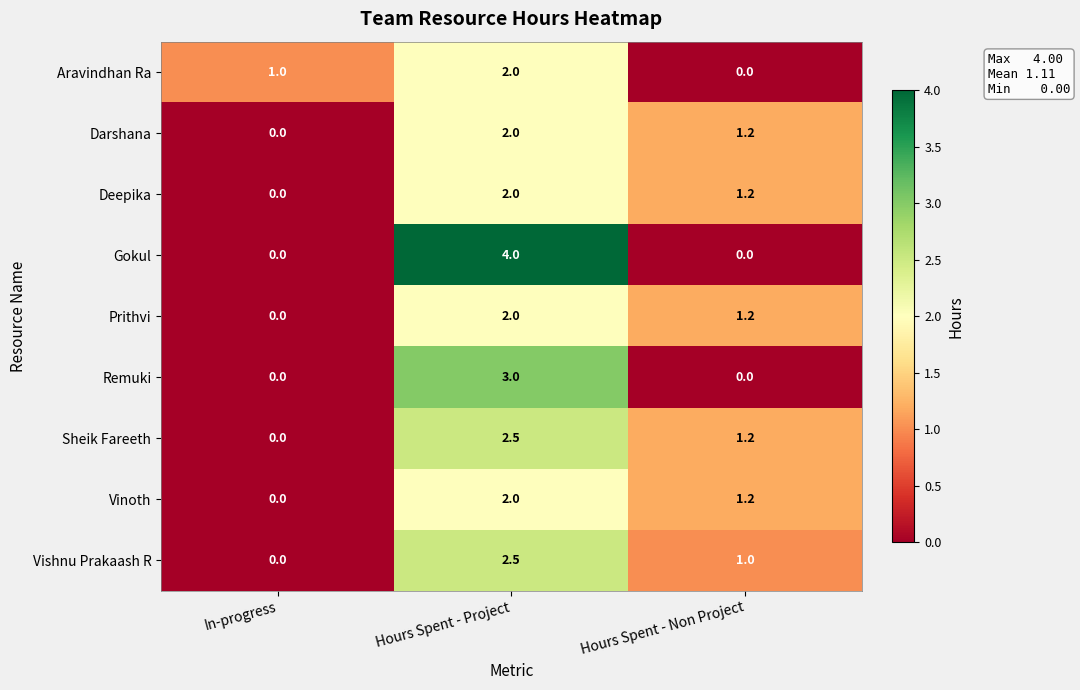

Rank the categories by Prithvi value from lowest to highest.

In-progress, Hours Spent - Non Project, Hours Spent - Project